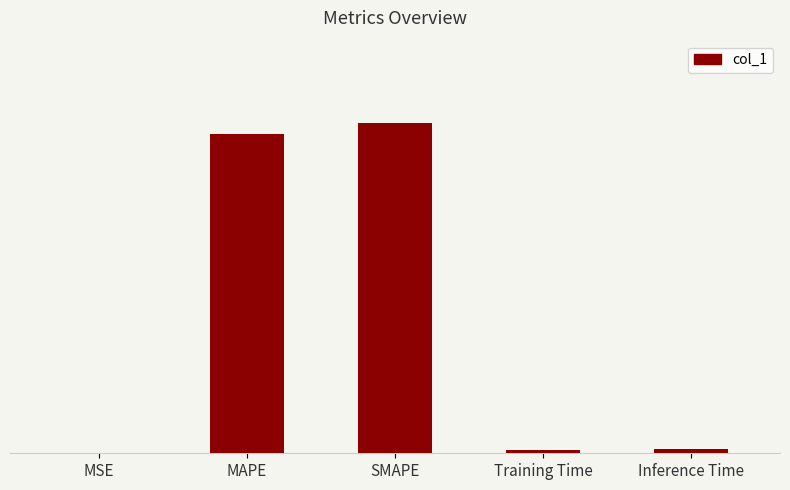

Is it true that the value at MSE is 0.0?

True